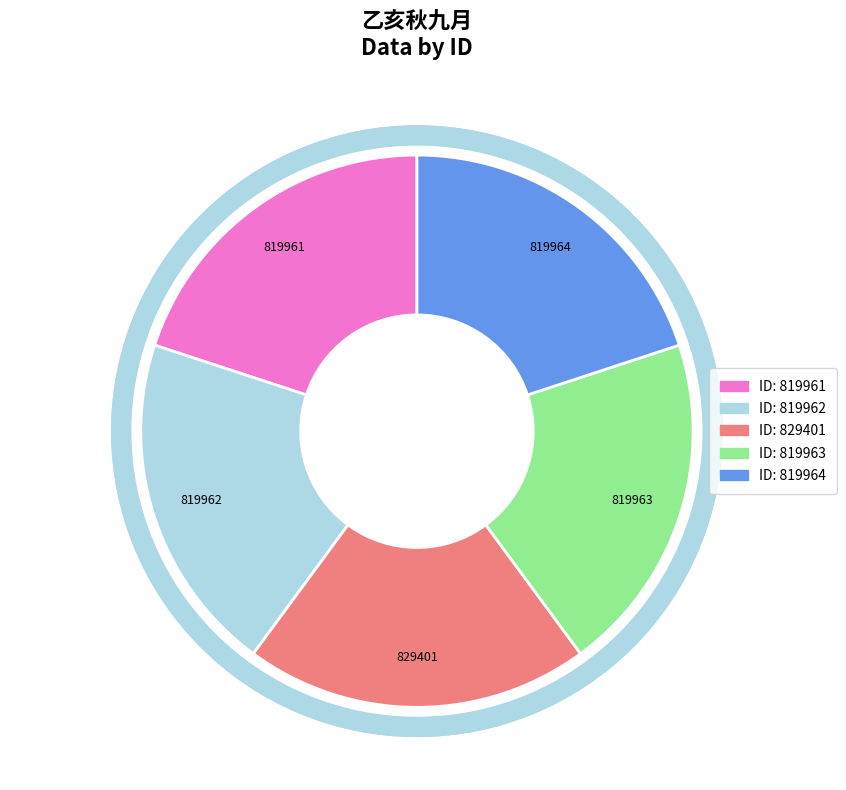

Which has a higher value, 819963 or 819964?

819964